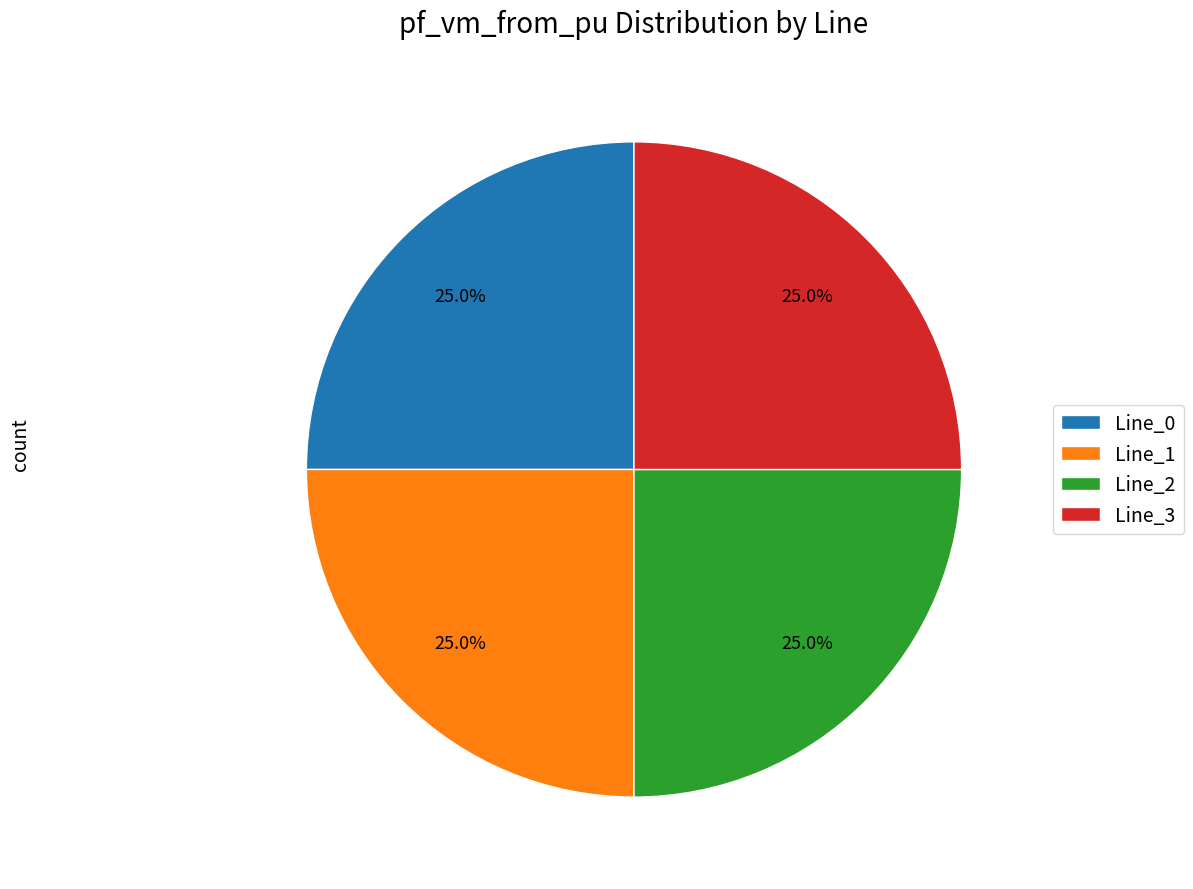

To the nearest percent, what is the difference between the largest and smallest slice percentages?

0%